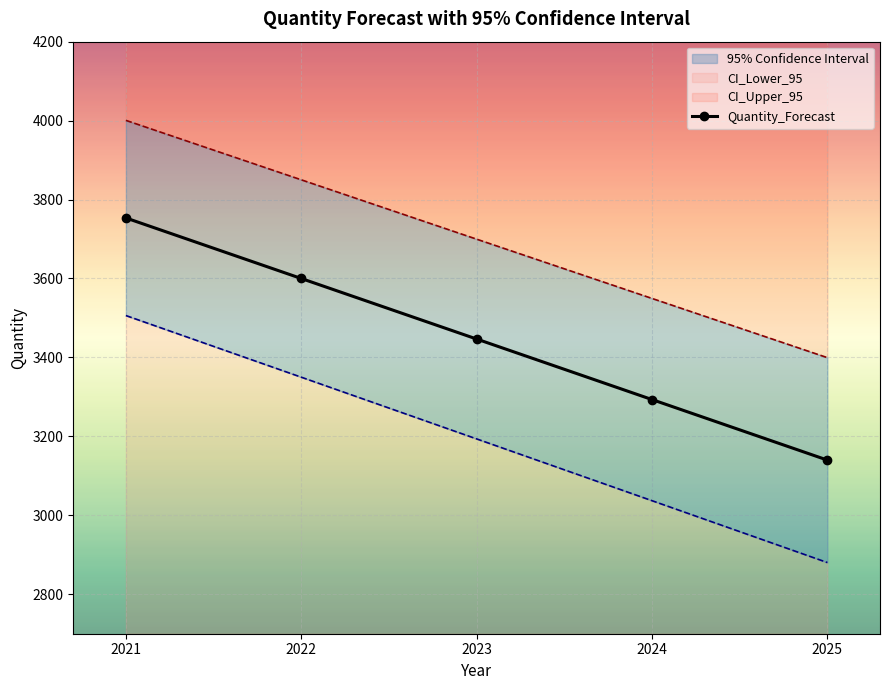

List the labels in order of value, largest first.

2021, 2022, 2023, 2024, 2025